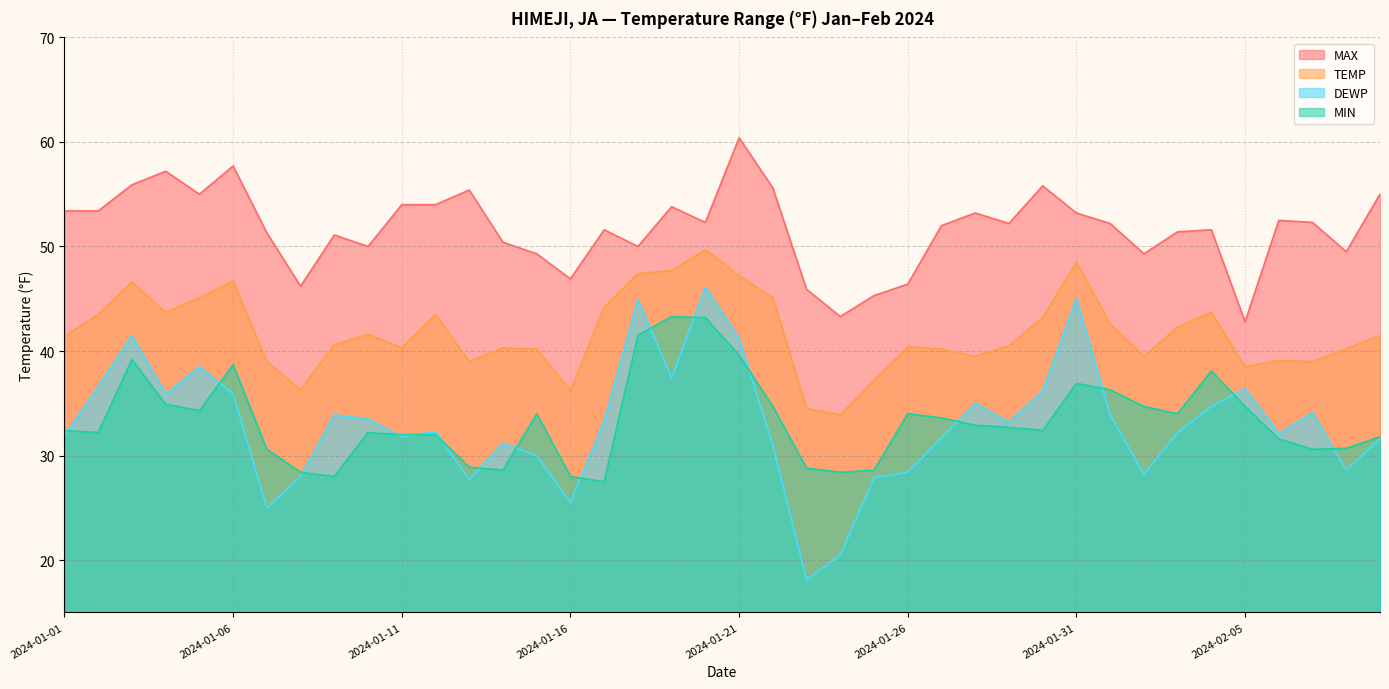

At which category does the chart reach its peak across all series?

2024-01-21